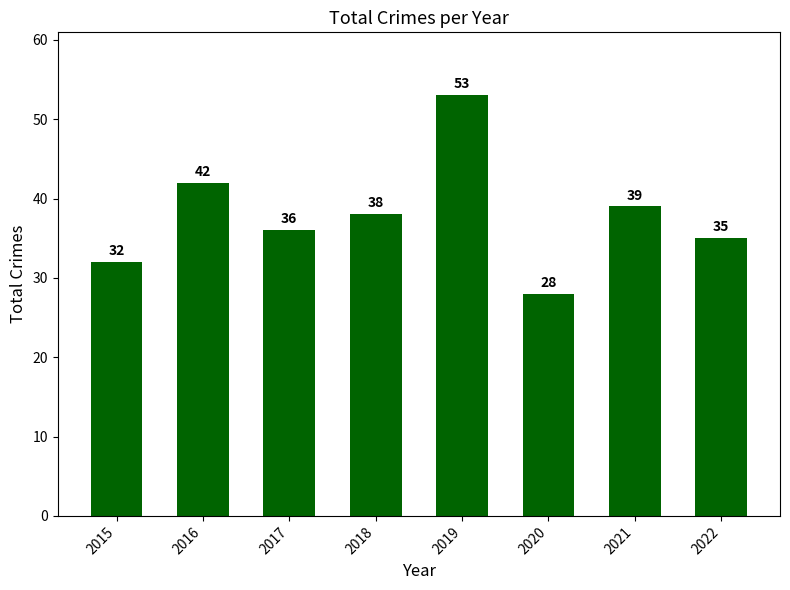

Between 2020 and 2022, which is larger?

2022